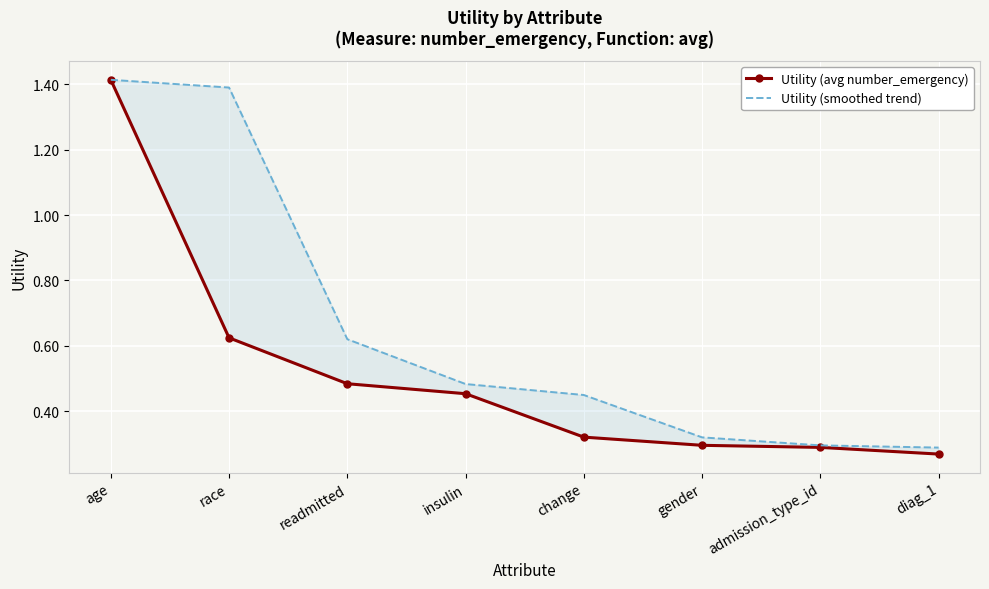

Reading right to left, list all the values displayed in this chart.

Utility (avg number_emergency): diag_1=0.3	admission_type_id=0.3	gender=0.3	change=0.3	insulin=0.5	readmitted=0.5	race=0.6	age=1.4
Utility (smoothed trend): diag_1=0.3	admission_type_id=0.3	gender=0.3	change=0.4	insulin=0.5	readmitted=0.6	race=1.4	age=1.4